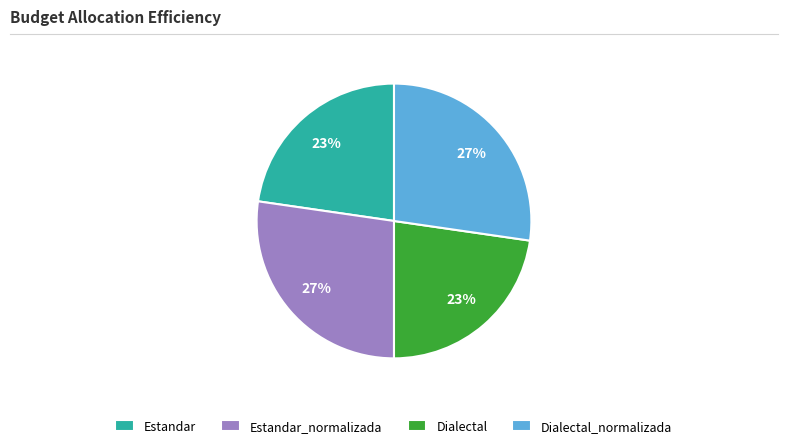

Is the sum of Estandar_normalizada and Dialectal_normalizada greater than half?

Yes